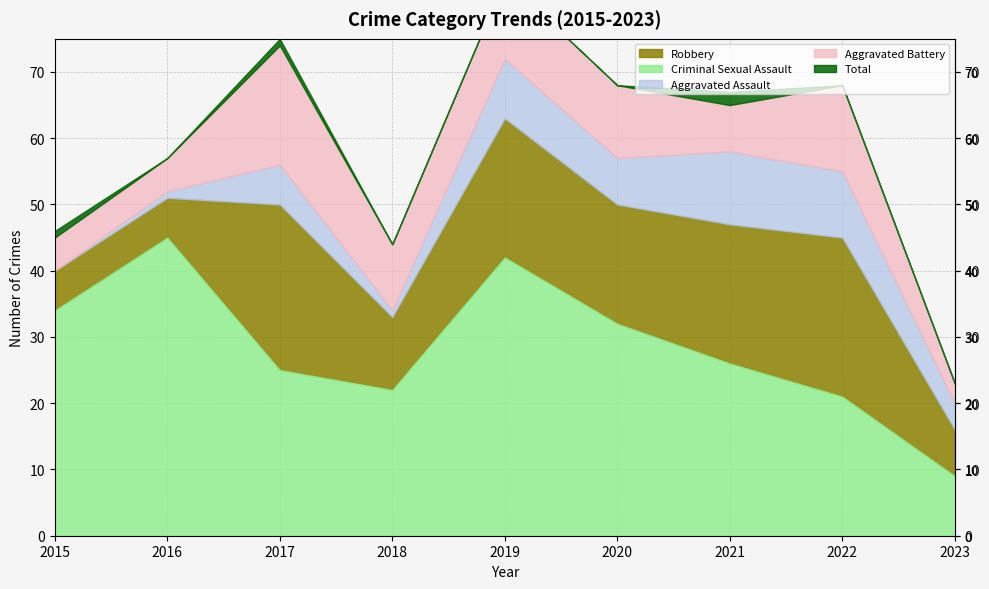

How many data points does each series have?

9